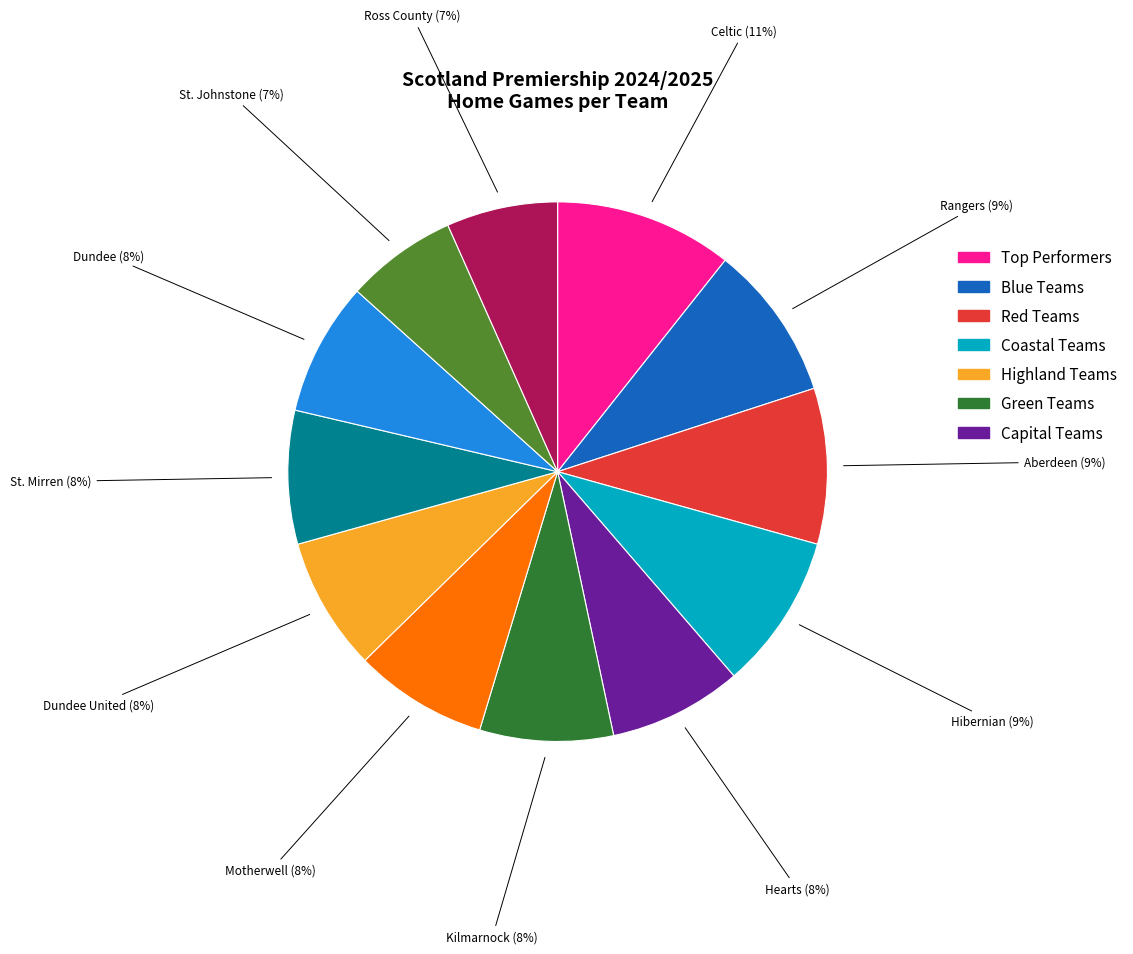

Does any single category account for the majority?

No